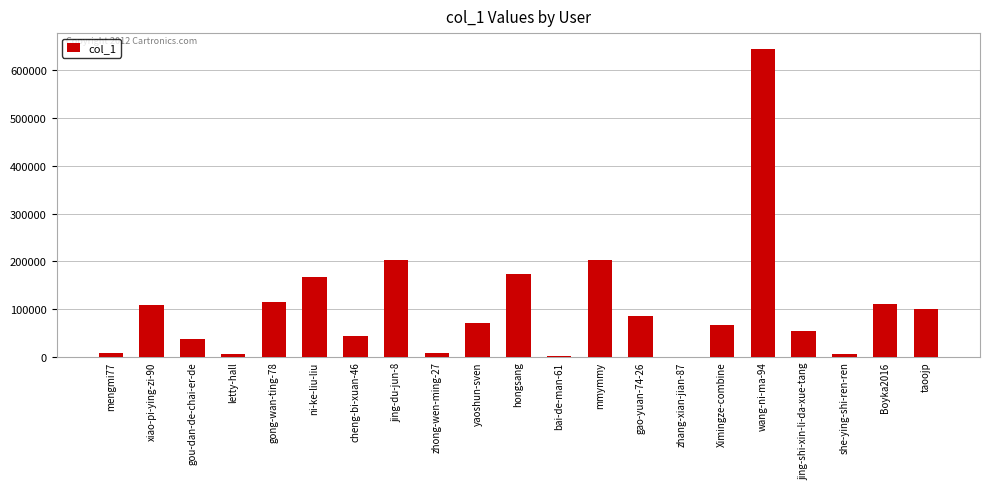

What is the change in value from gou-dan-de-chai-er-de to yaoshun-sven?

+32855